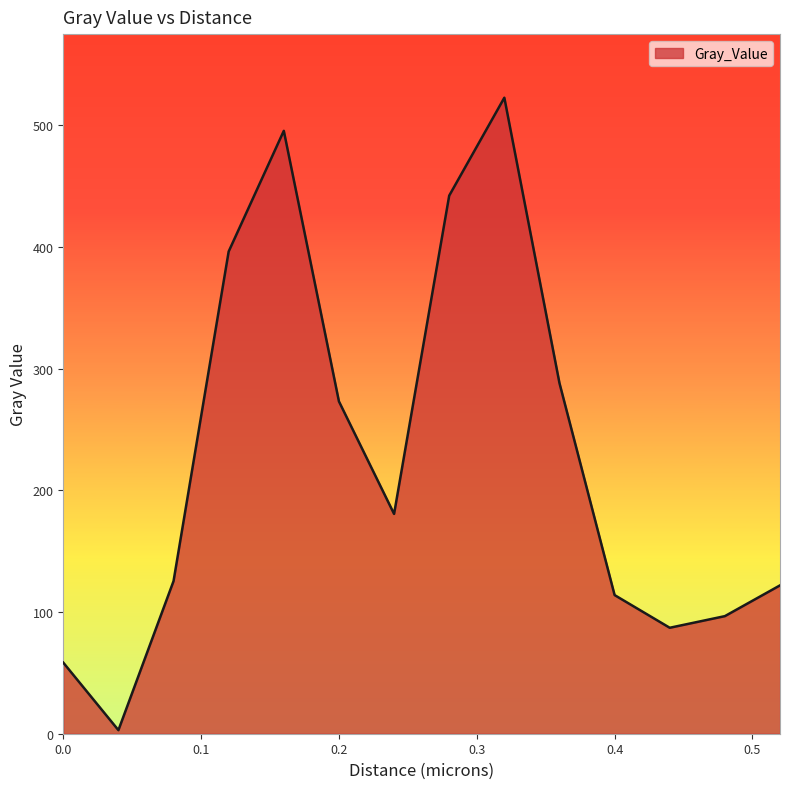

What is the difference between the maximum and minimum values?

519.9